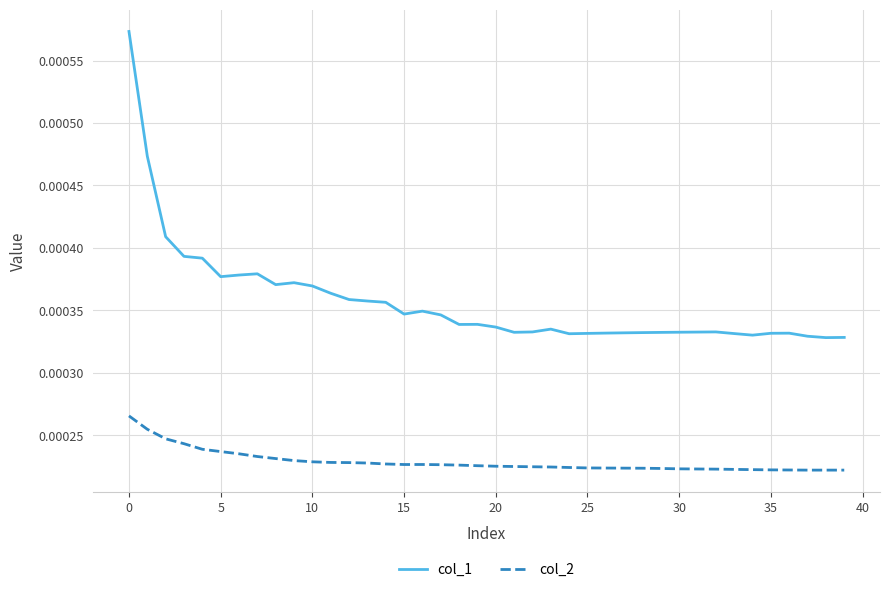

True or false: col_1 and col_2 cross at least once.

False